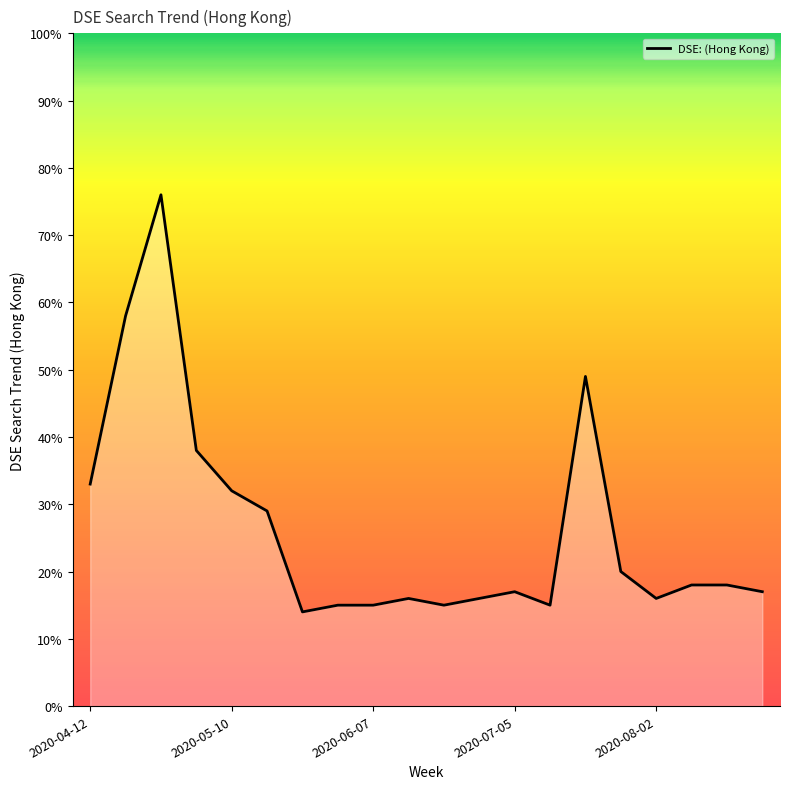

What is the maximum value shown in the chart?

76